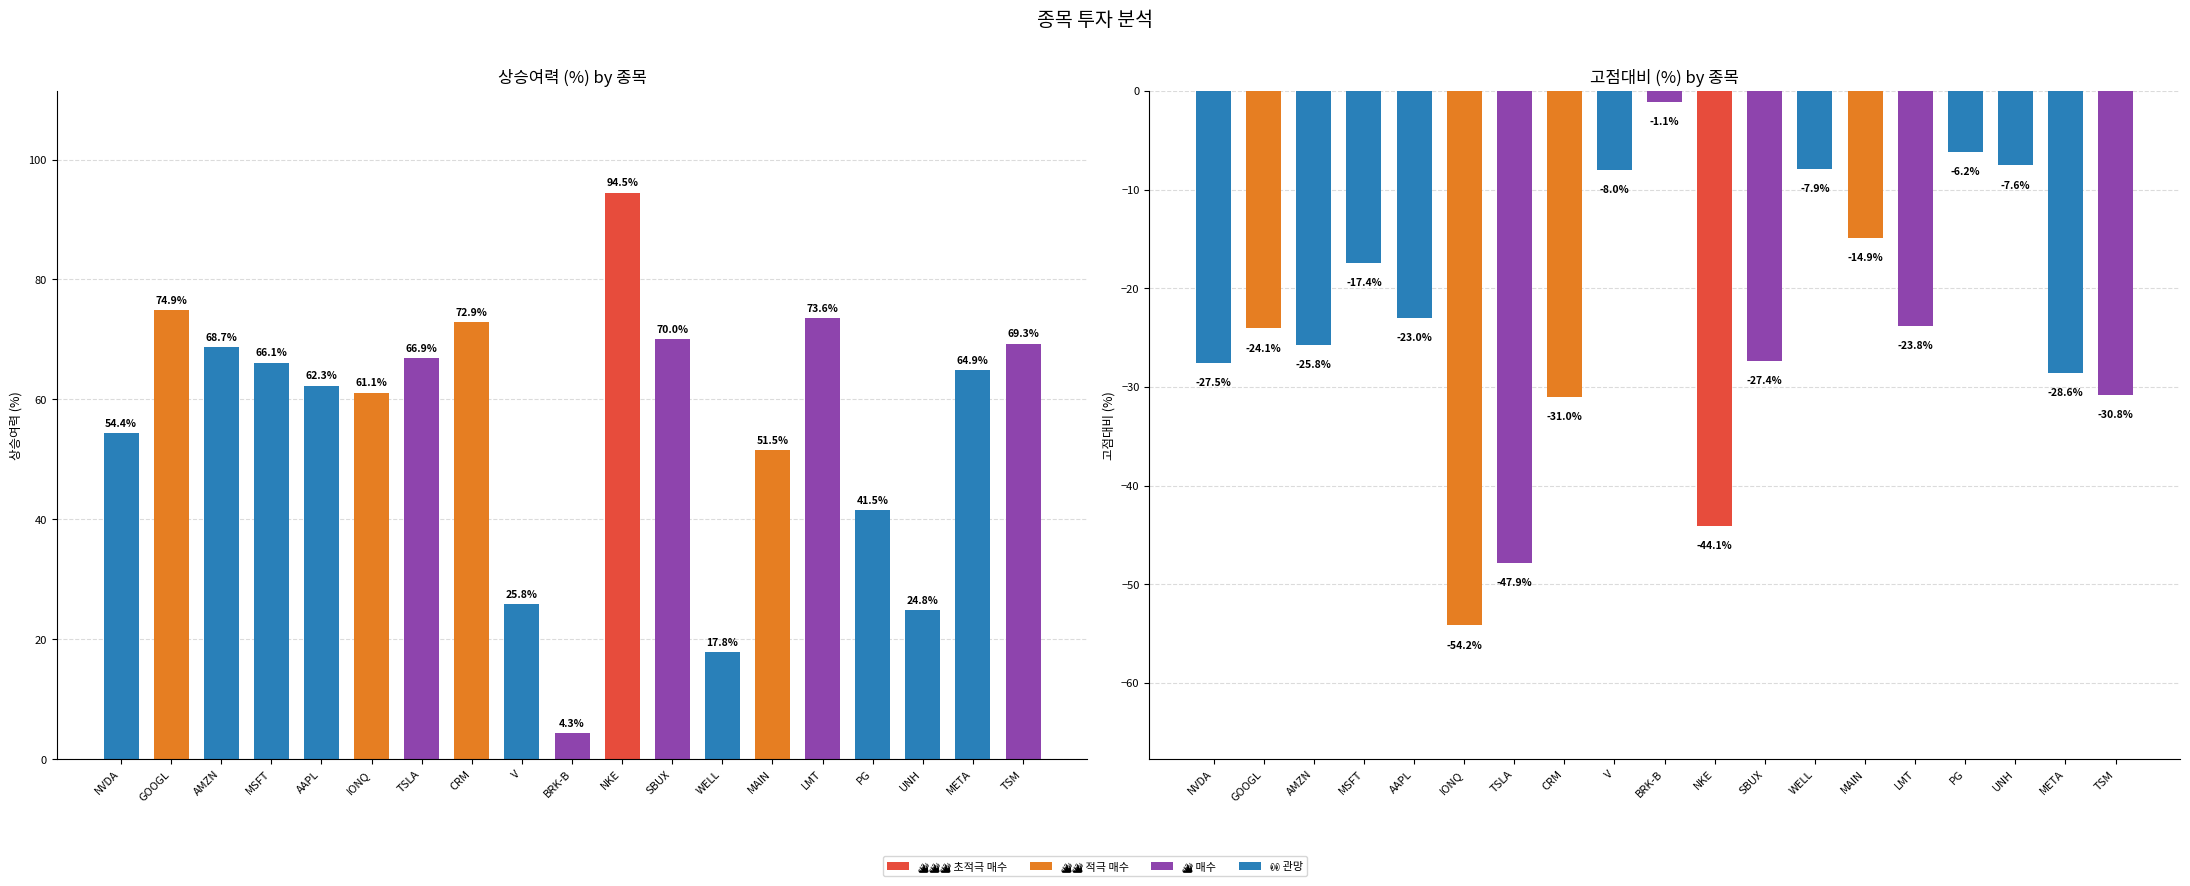

The 상승여력 (%) series shows 24.8 at UNH. True or false?

True